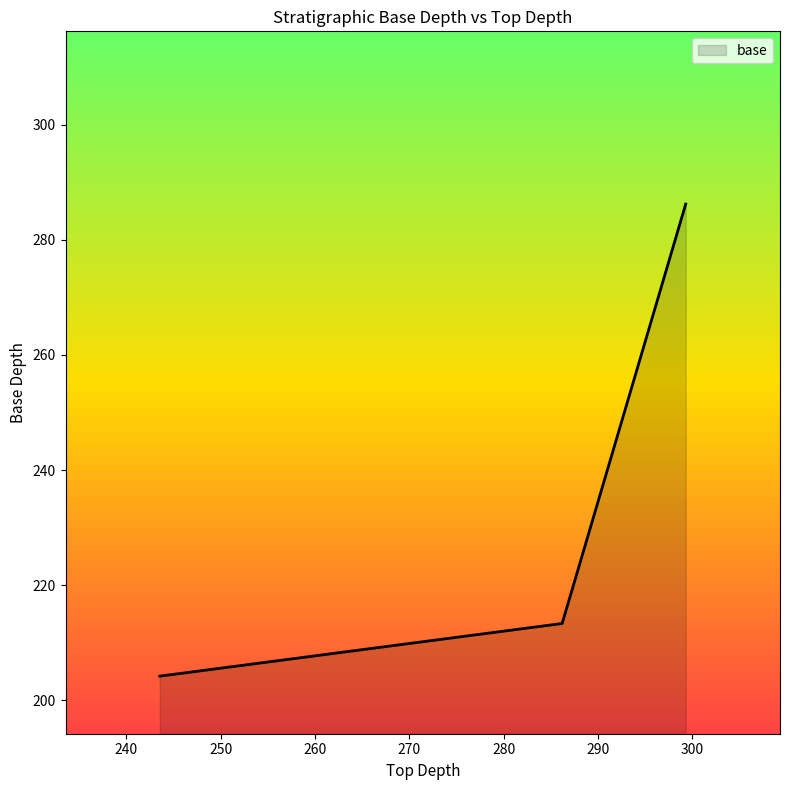

What is the greatest value displayed?

286.2